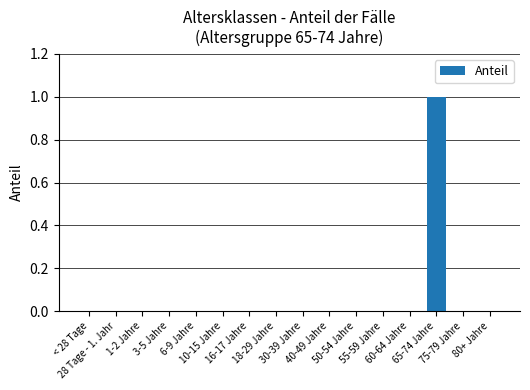

How many categories are shown in the chart?

16